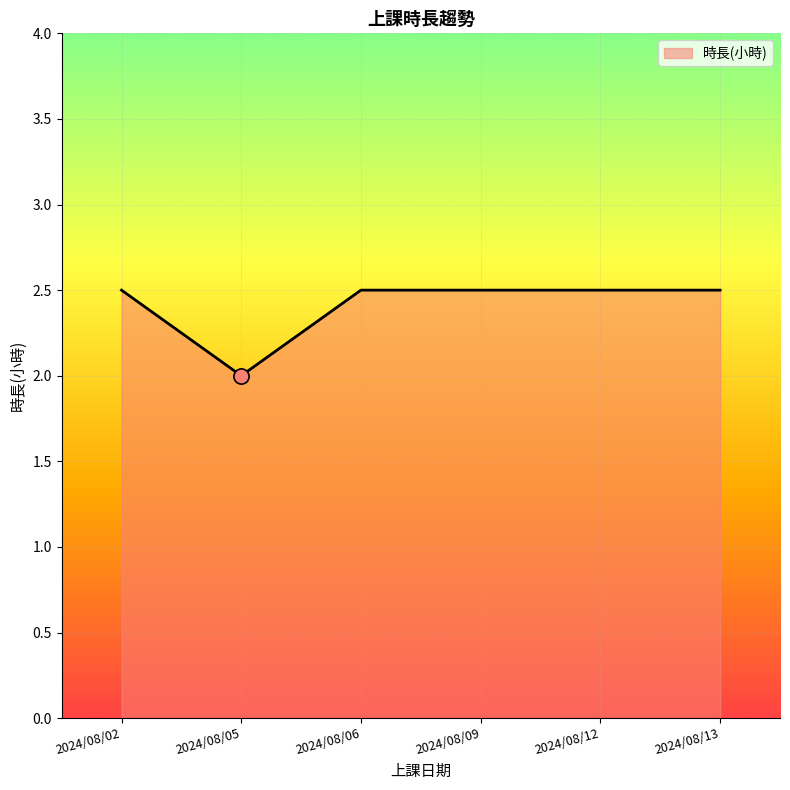

What is the change in value from 2024/08/02 to 2024/08/05?

-0.5